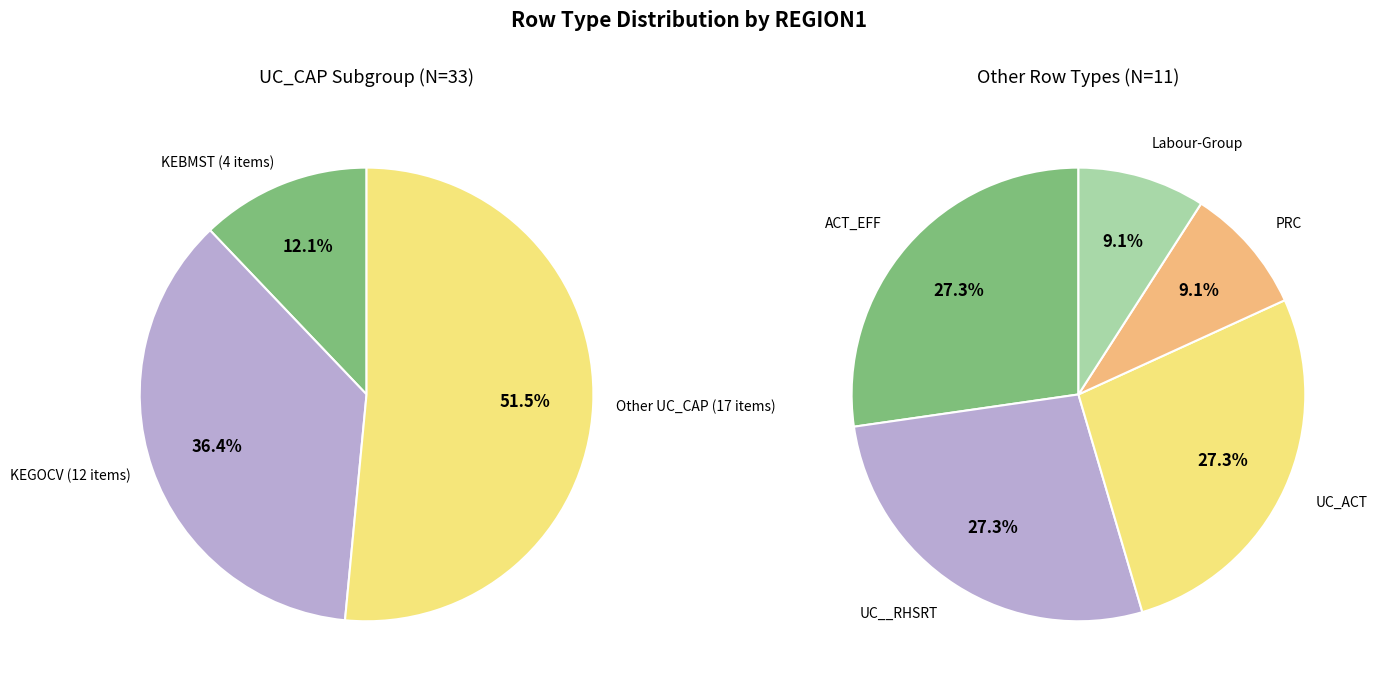

Which has a higher value, UC__RHSRT or PRC?

UC__RHSRT